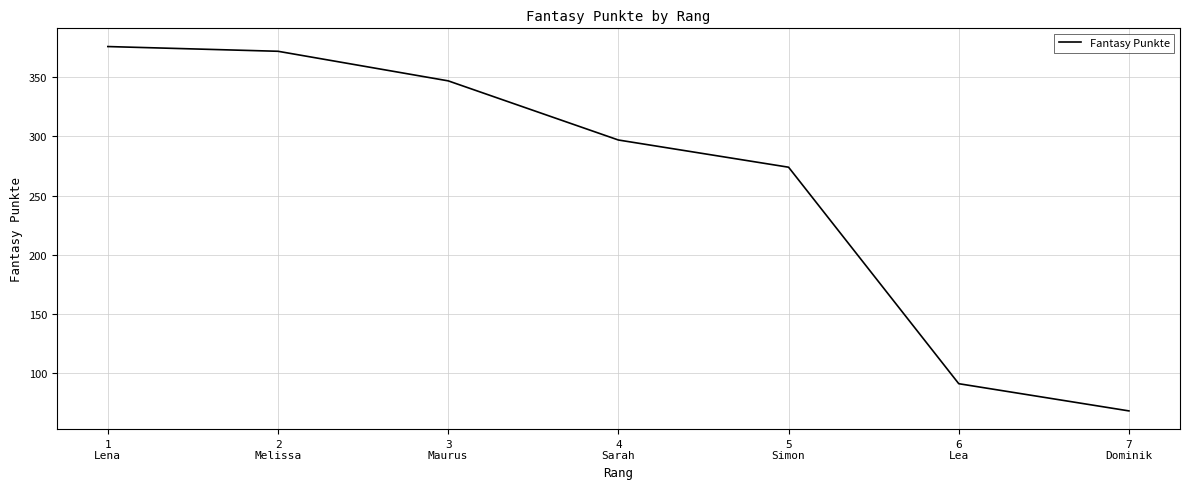

True or false: the data has more than 1 interior local peaks.

False